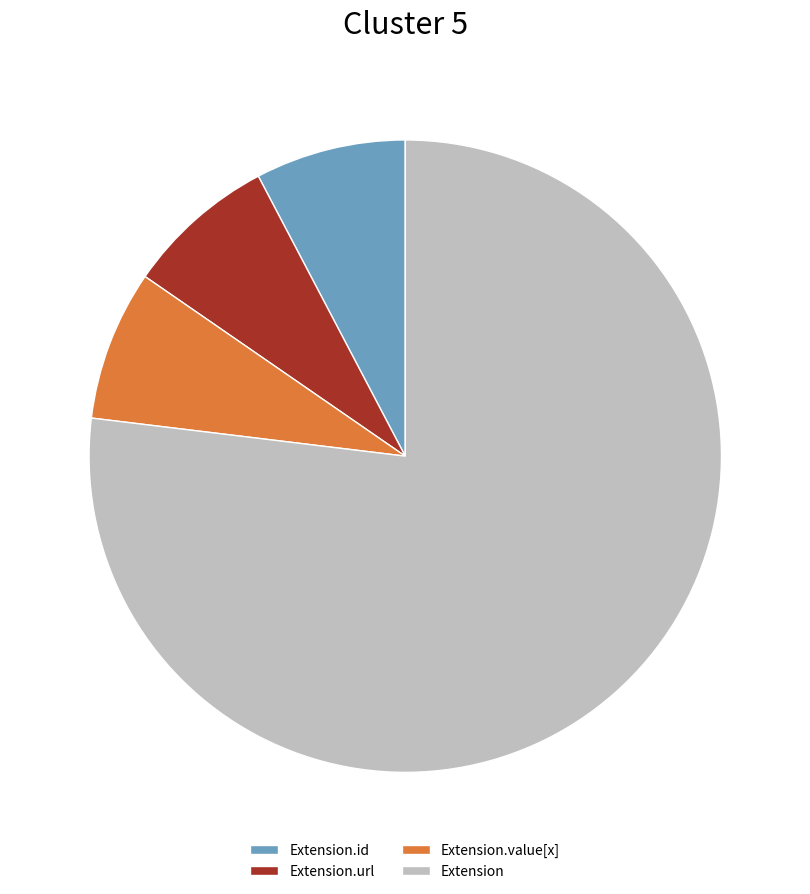

How many slices are in this pie chart?

4